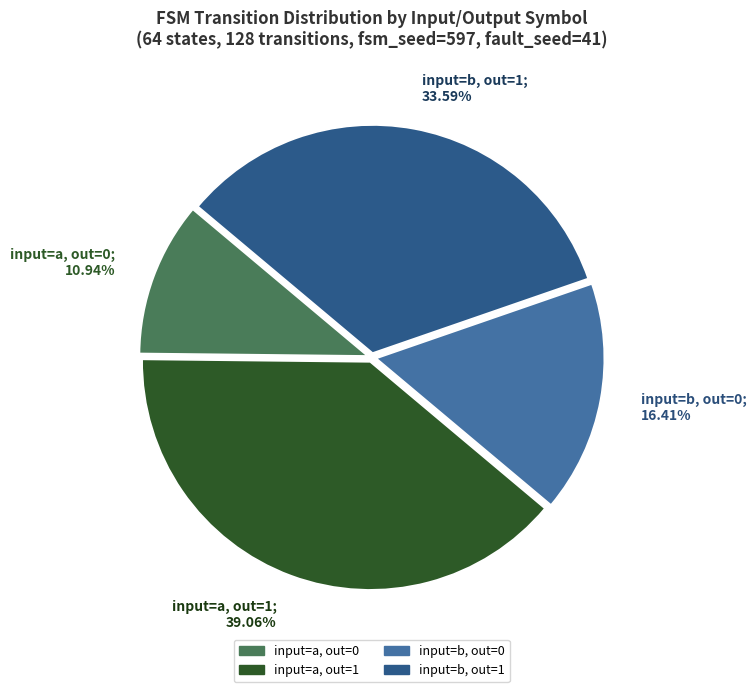

Does any single category account for the majority?

No